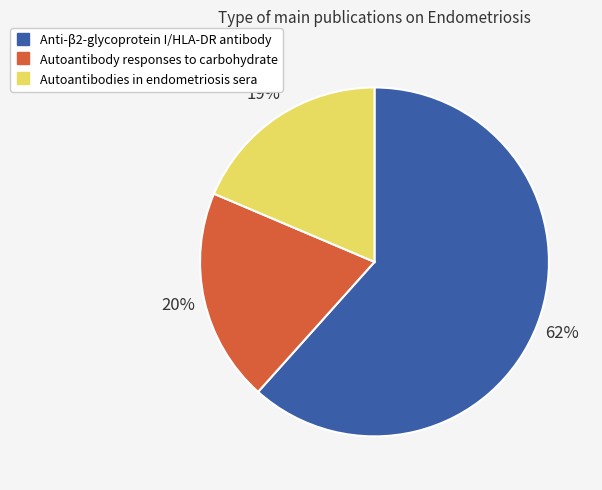

Count the number of slices in the pie.

3